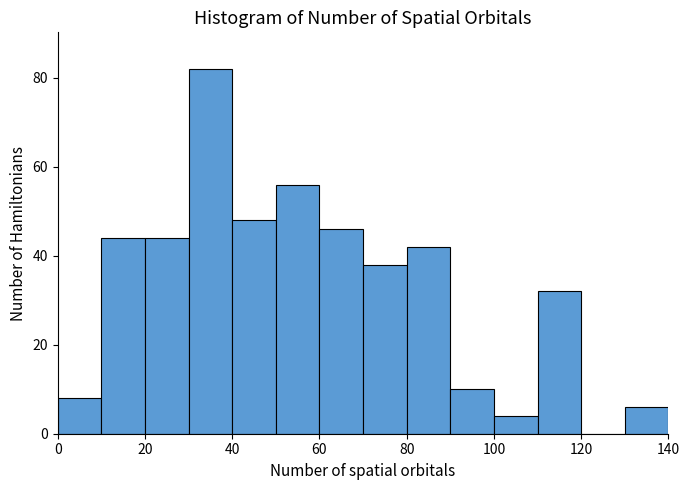

Reading left to right, transcribe this chart: for each bar, give the range it covers on the x-axis and its height. The values are not printed on the chart, so give them approximately, as read against the axis.

0 to 10: 8
10 to 20: 44
20 to 30: 44
30 to 40: 82
40 to 50: 48
50 to 60: 56
60 to 70: 46
70 to 80: 38
80 to 90: 42
90 to 100: 10
100 to 110: 4
110 to 120: 32
120 to 130: 0
130 to 140: 6